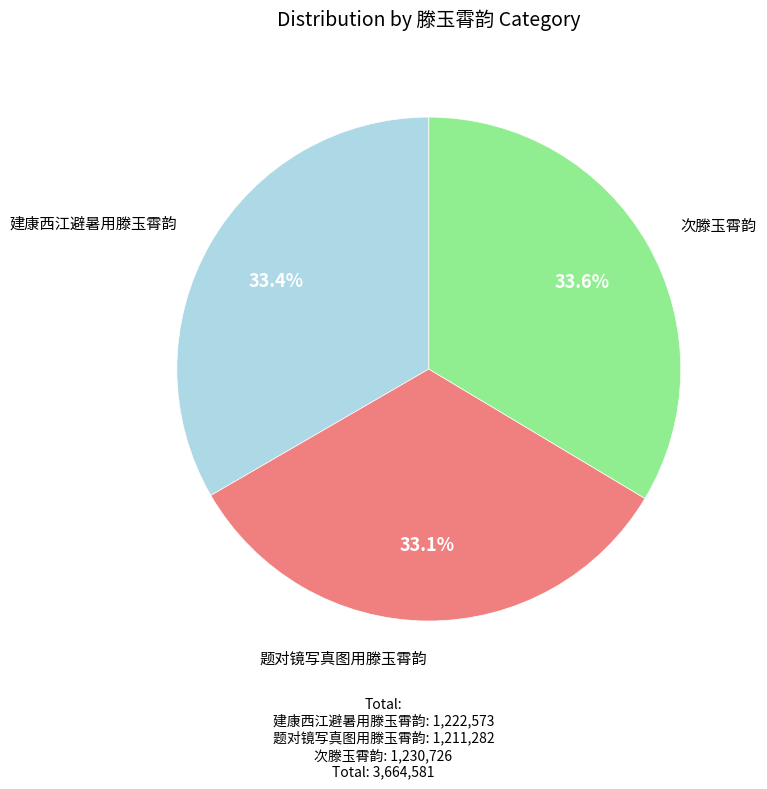

Is there a majority slice in this chart?

No